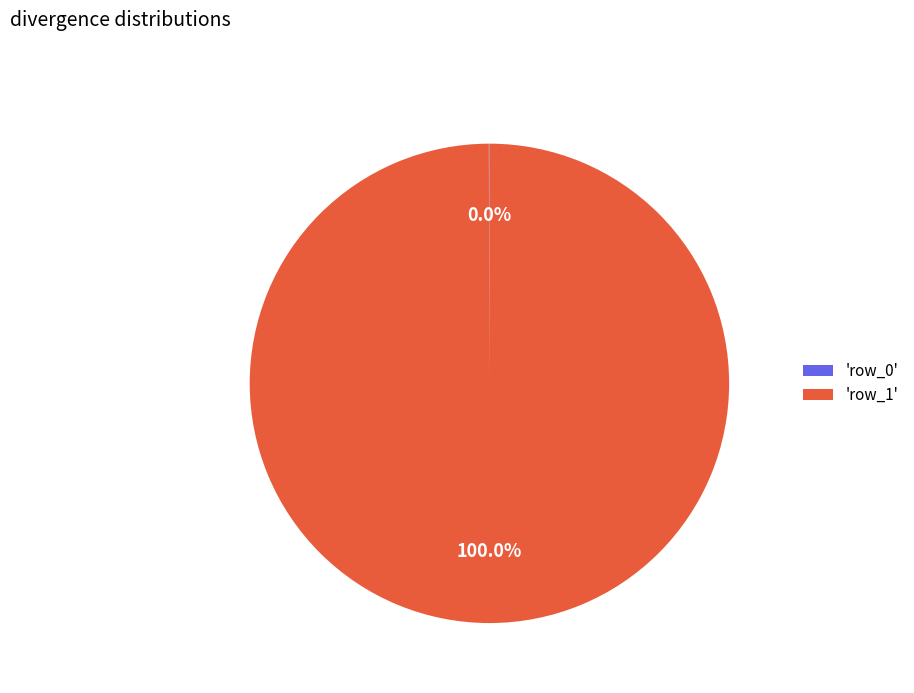

Which category has the biggest portion of the pie?

'row_1'